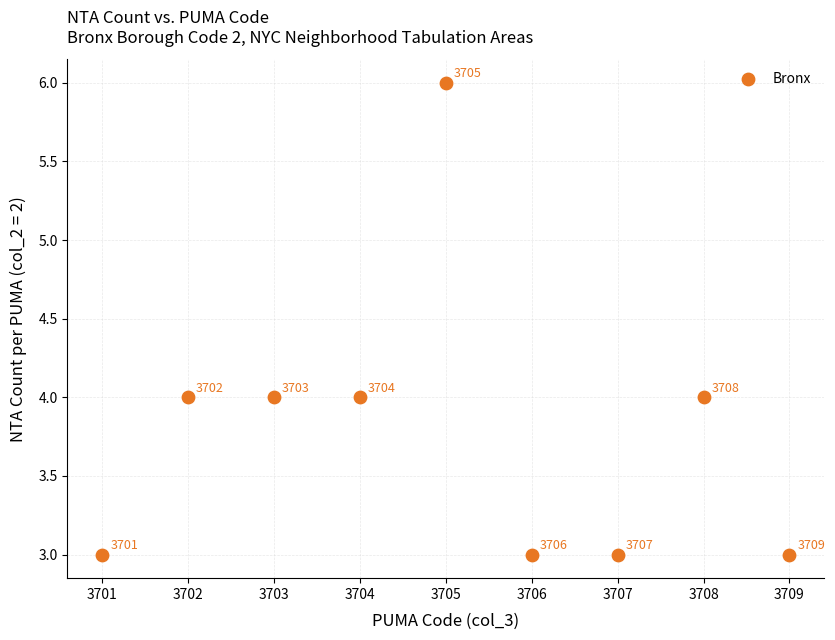

What is the average X value?

3705